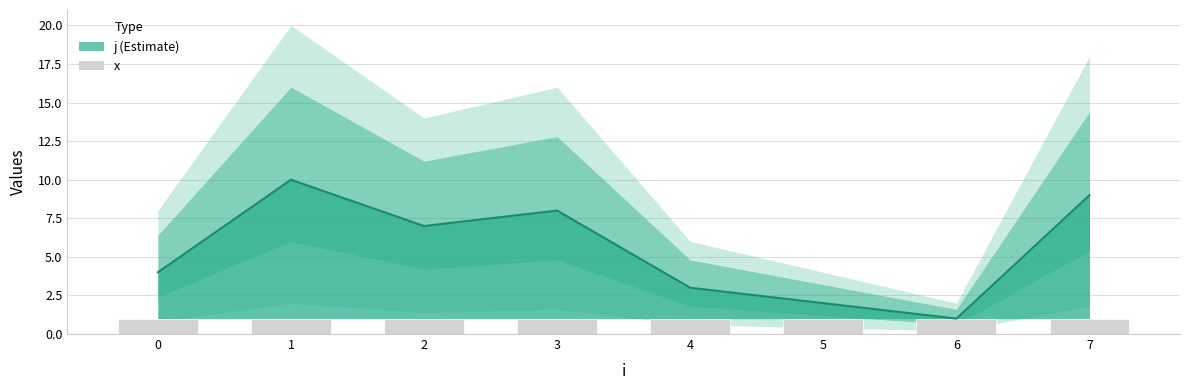

Which category has the lowest value across all series?

6